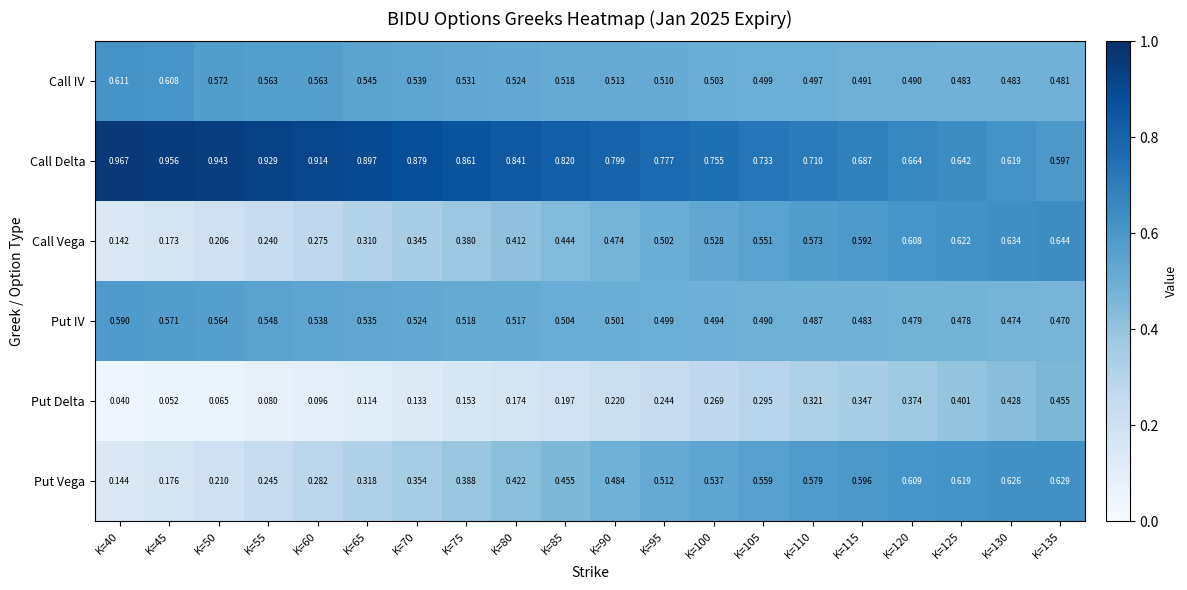

Which series has the largest total across all categories?

Call Delta